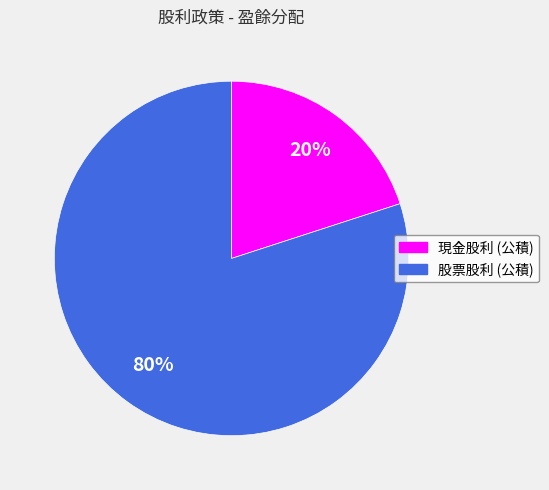

What percentage is the 現金股利 (公積) slice, to the nearest percent?

20%